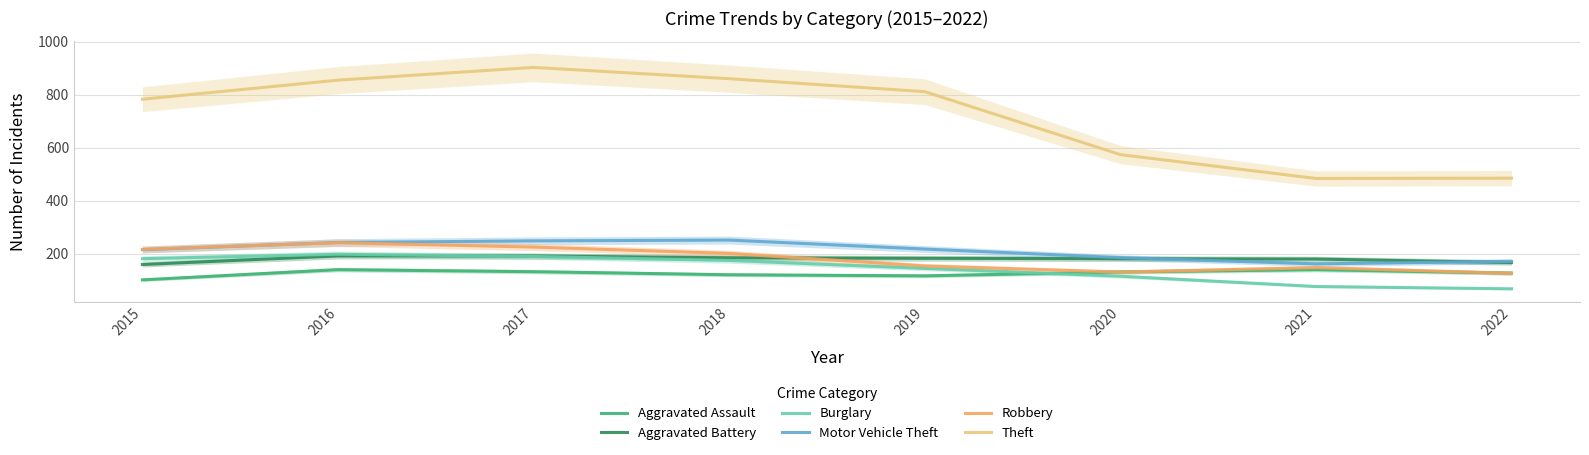

Which series has the widest spread of values?

Theft